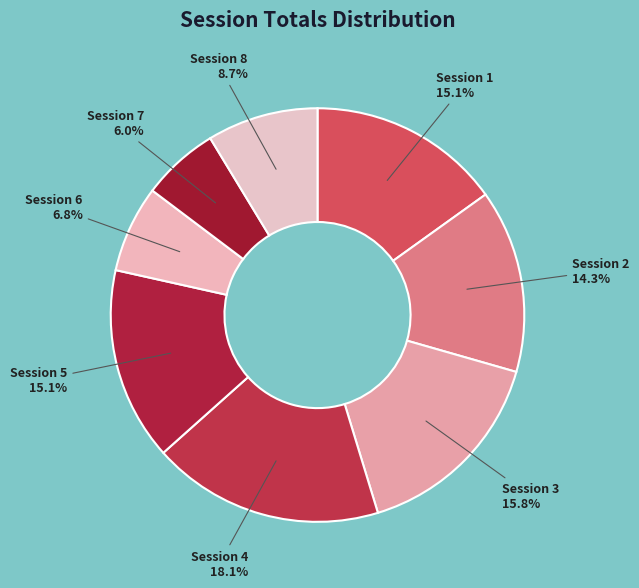

The Session 1 slice represents 25% of the pie. True or false?

False